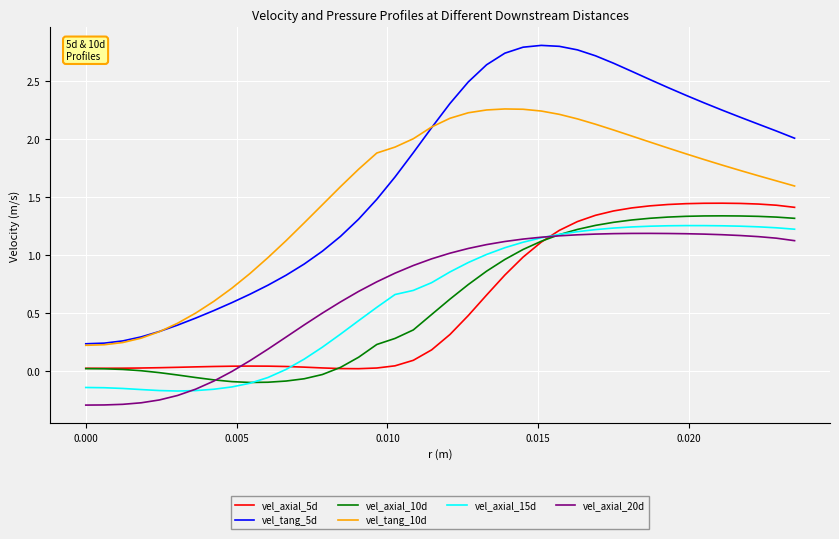

Which series has the largest total across all categories?

vel_tang_5d